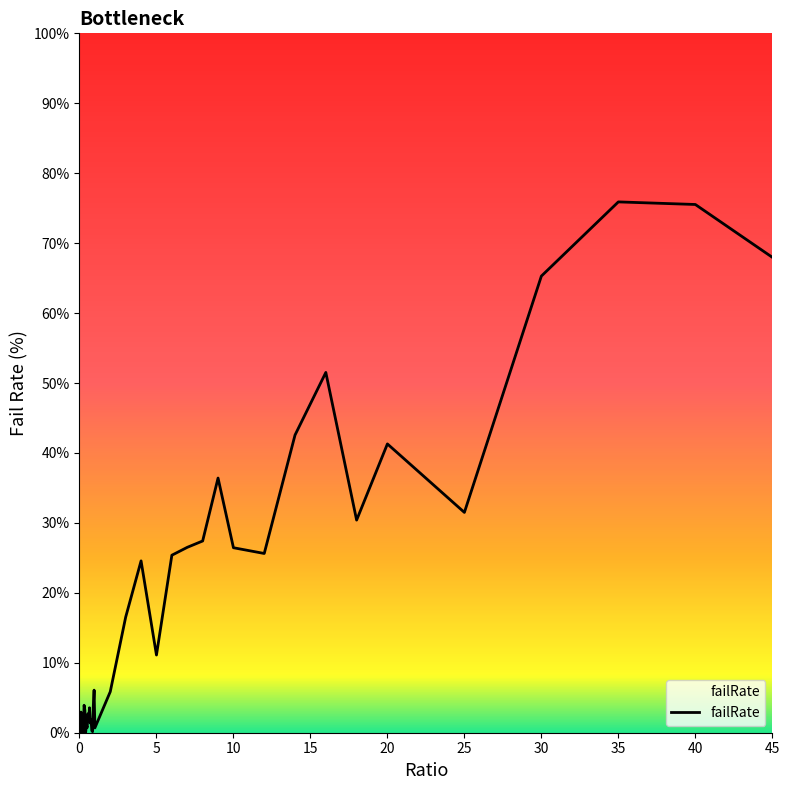

At which category does the data reach its first local valley?

0.25